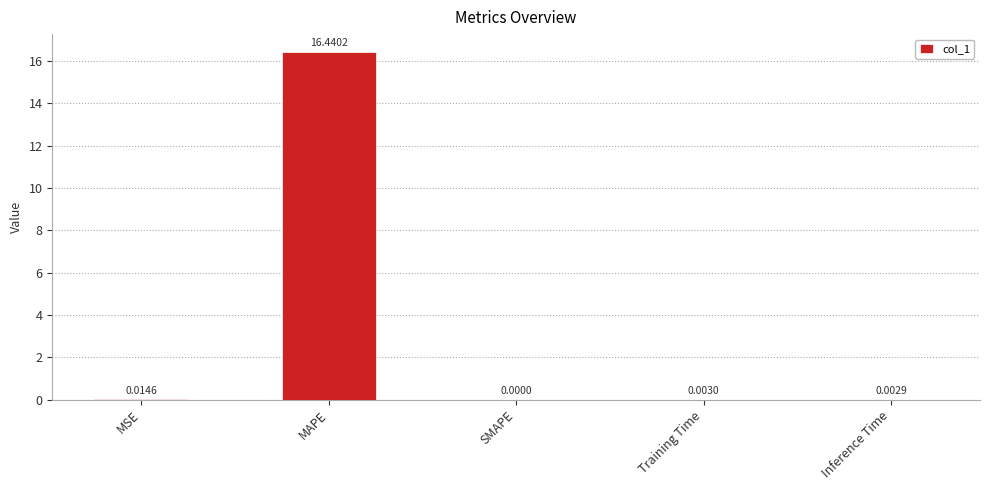

Which has a higher value, MAPE or Inference Time?

MAPE